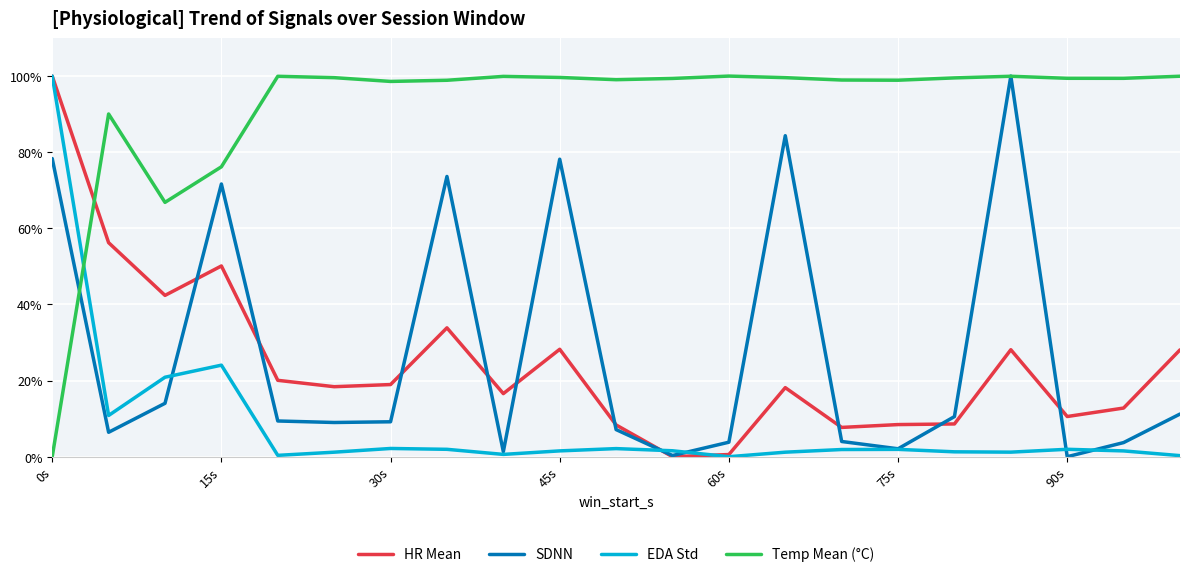

What is the maximum value for EDA Std?

100.0